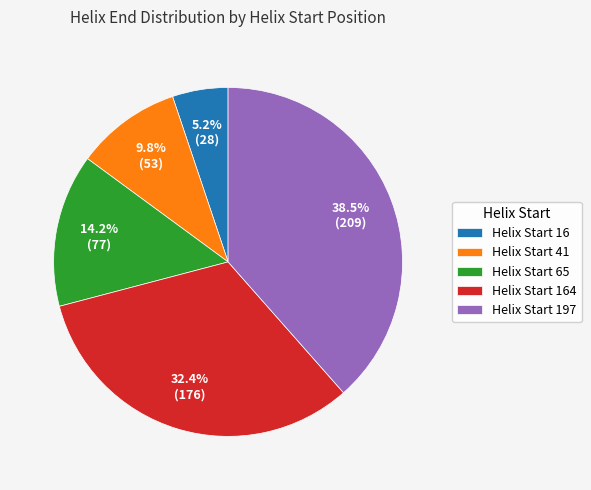

Is the sum of Helix Start 16 and Helix Start 41 greater than half?

No